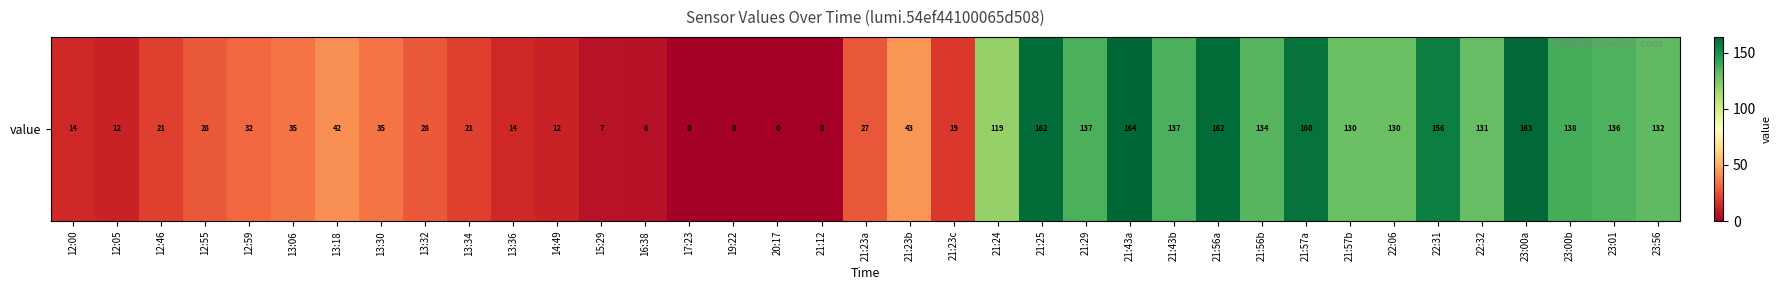

Rank the categories by value from highest to lowest.

21:43a, 23:00a, 21:25, 21:56a, 21:57a, 22:31, 23:00b, 21:29, 21:43b, 23:01, 21:56b, 23:56, 22:32, 21:57b, 22:06, 21:24, 21:23b, 13:18, 13:06, 13:30, 12:59, 12:55, 13:32, 21:23a, 12:46, 13:34, 21:23c, 12:00, 13:36, 12:05, 14:49, 15:29, 16:38, 17:23, 19:22, 20:17, 21:12